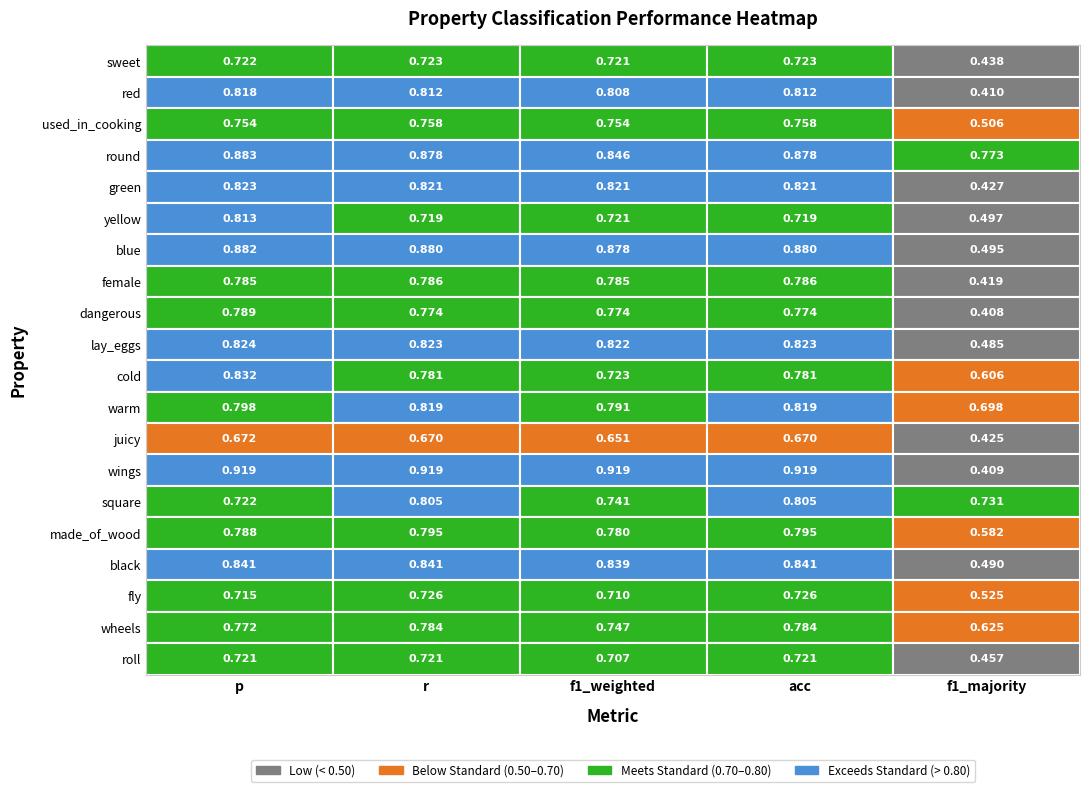

Between round and sweet, which is larger?

round